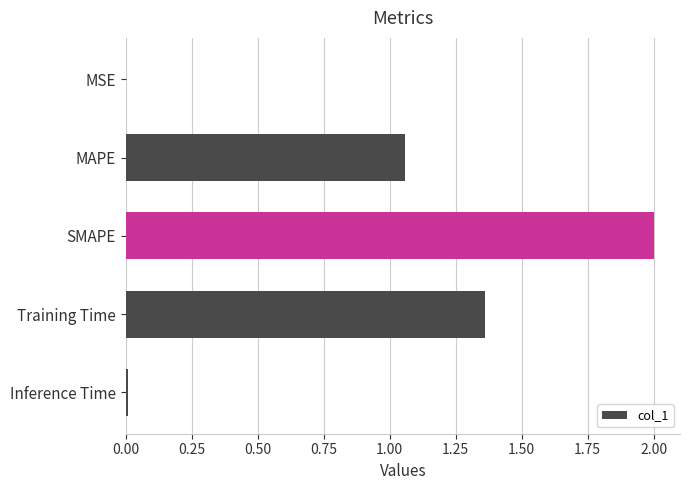

What is the maximum value shown in the chart?

2.0